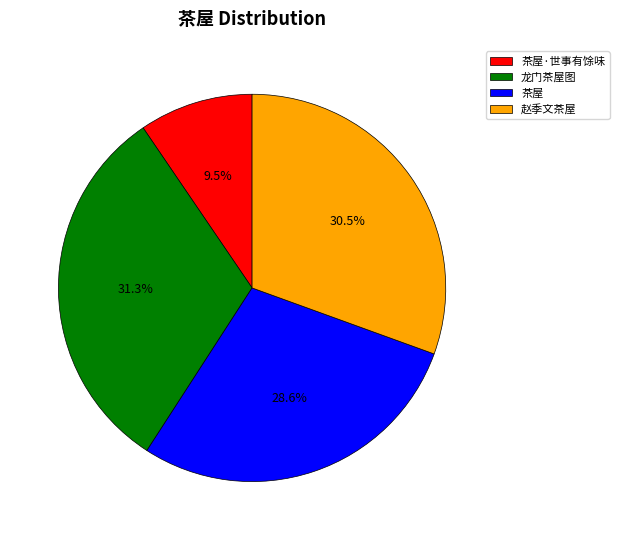

What percentage is NOT represented by 赵季文茶屋?

69.5%